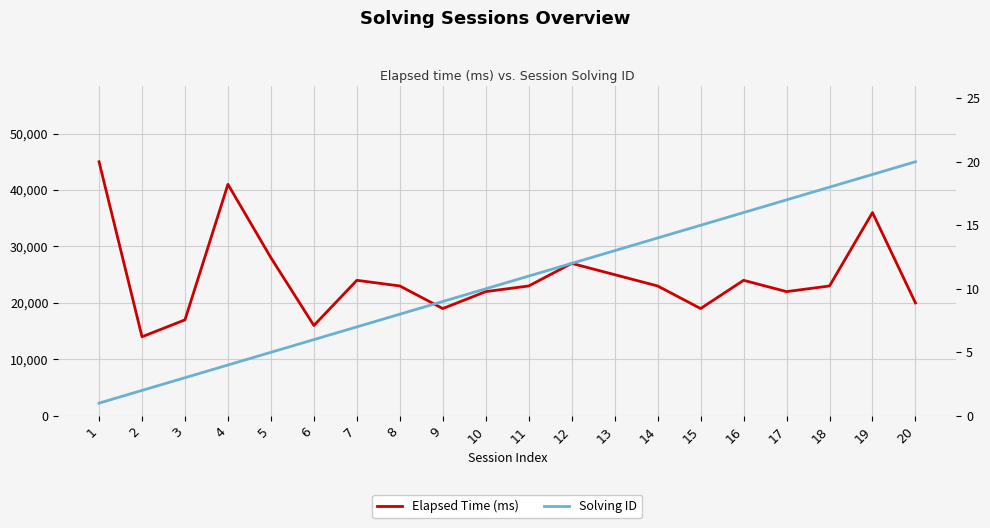

Which series changed the most between 3 and 14?

Elapsed Time (ms)